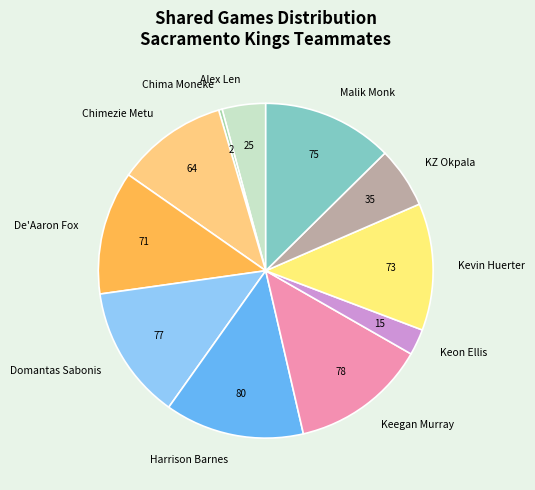

Which category has the smallest portion of the pie?

Chima Moneke